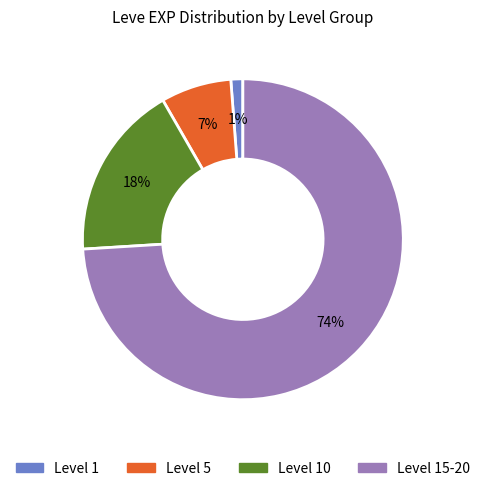

What percentage is the Level 10 slice, to the nearest percent?

18%